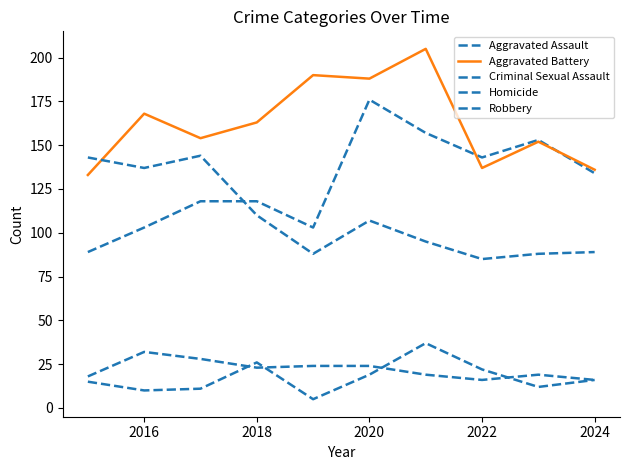

Does the chart display data point markers on the line(s)?

No